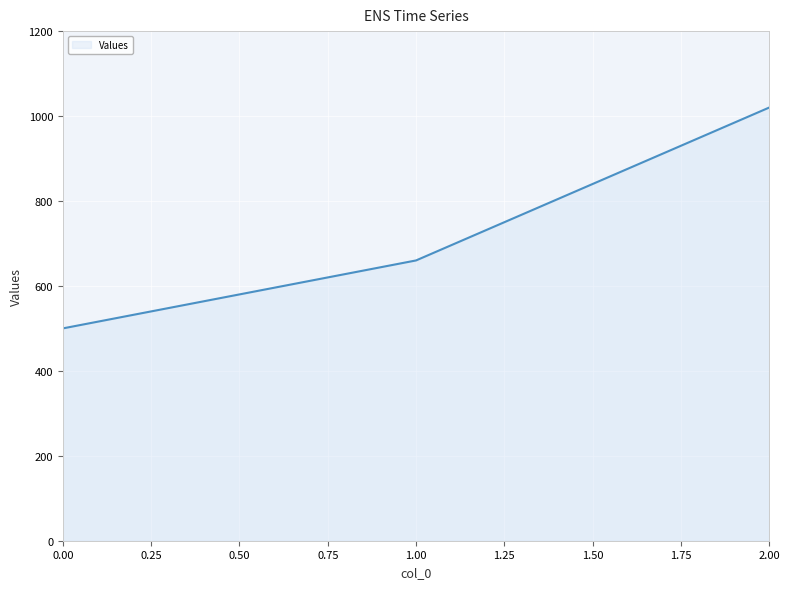

What is the maximum value shown in the chart?

1020